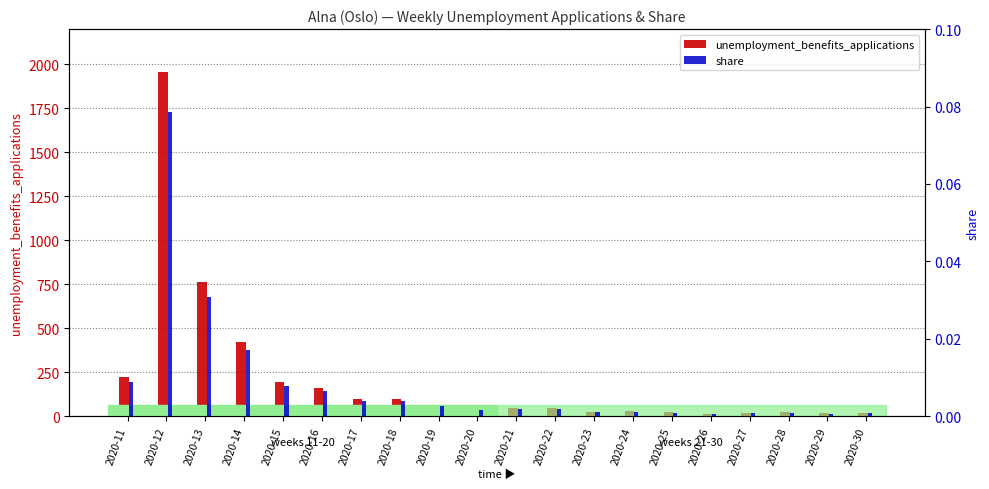

What are all the series names shown in the legend?

unemployment_benefits_applications, share